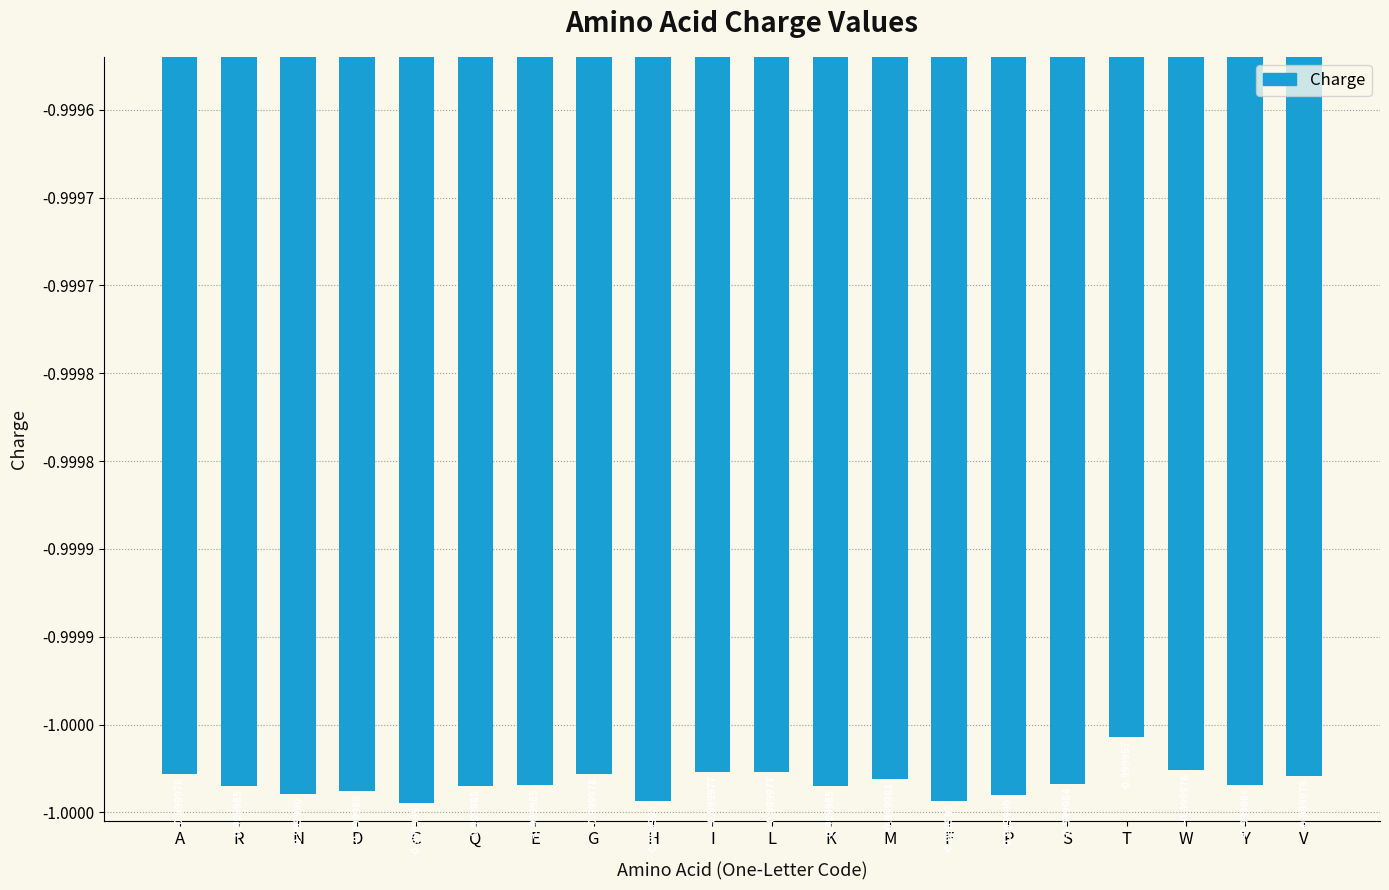

What is the sum of all values?

-20.0